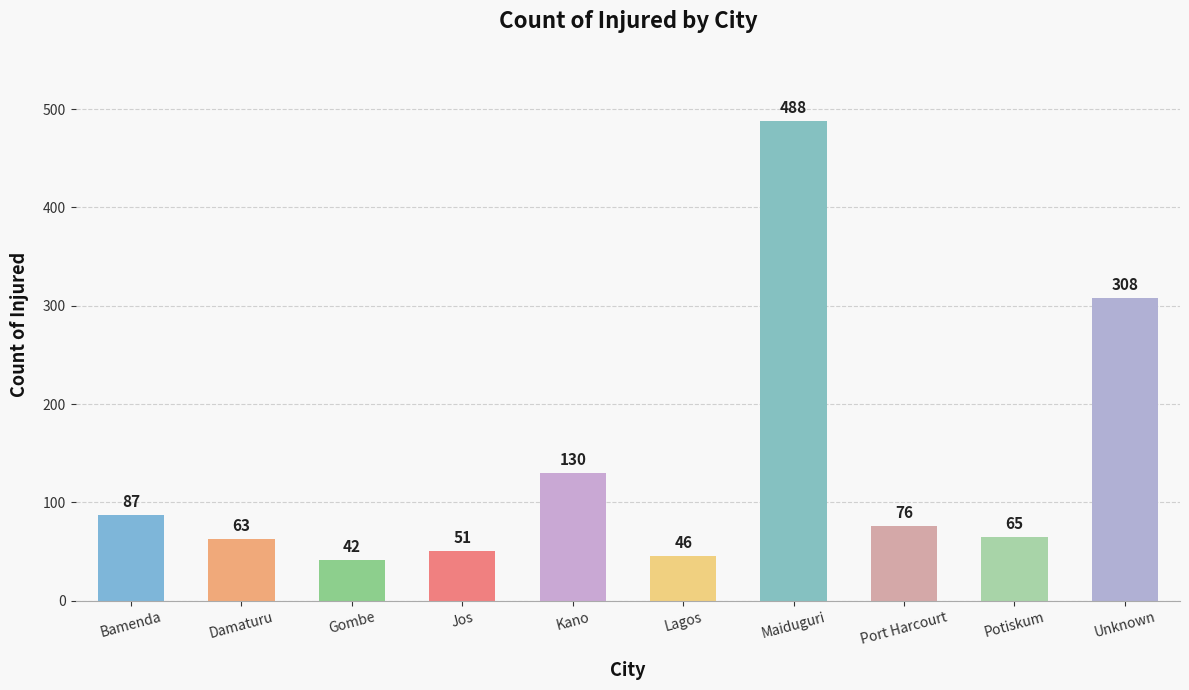

List the labels in order of value, largest first.

Maiduguri, Unknown, Kano, Bamenda, Port Harcourt, Potiskum, Damaturu, Jos, Lagos, Gombe